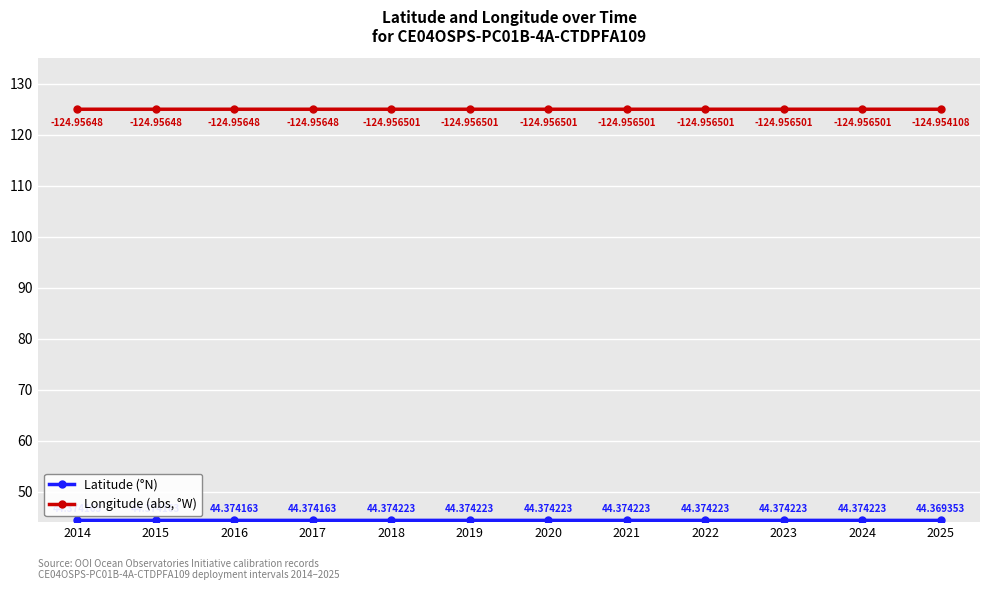

What is the average value of the Longitude (abs, °W) series?

125.0